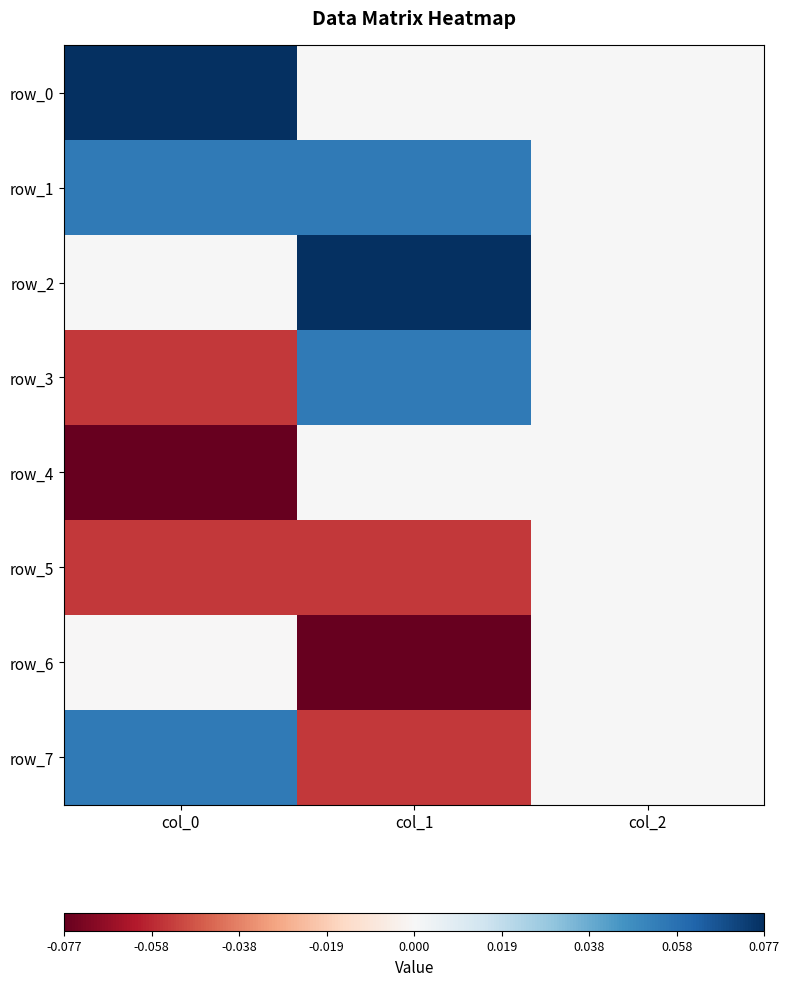

How many row_5 values are between 0 and 1?

1